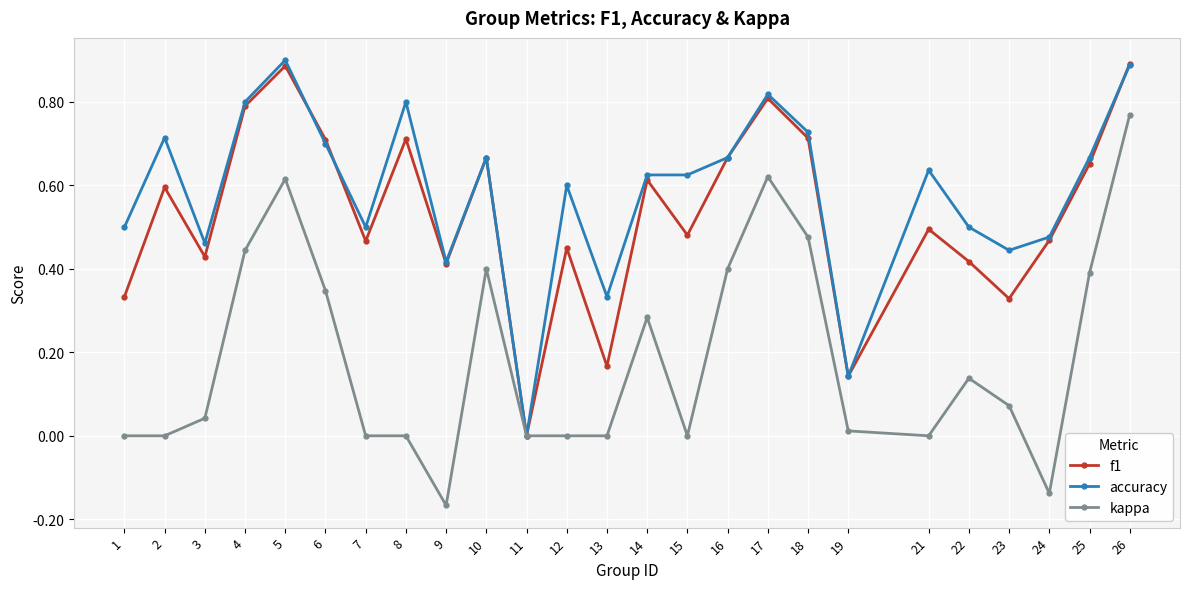

Is the value of accuracy at 23 greater than the value of f1 at 18?

No